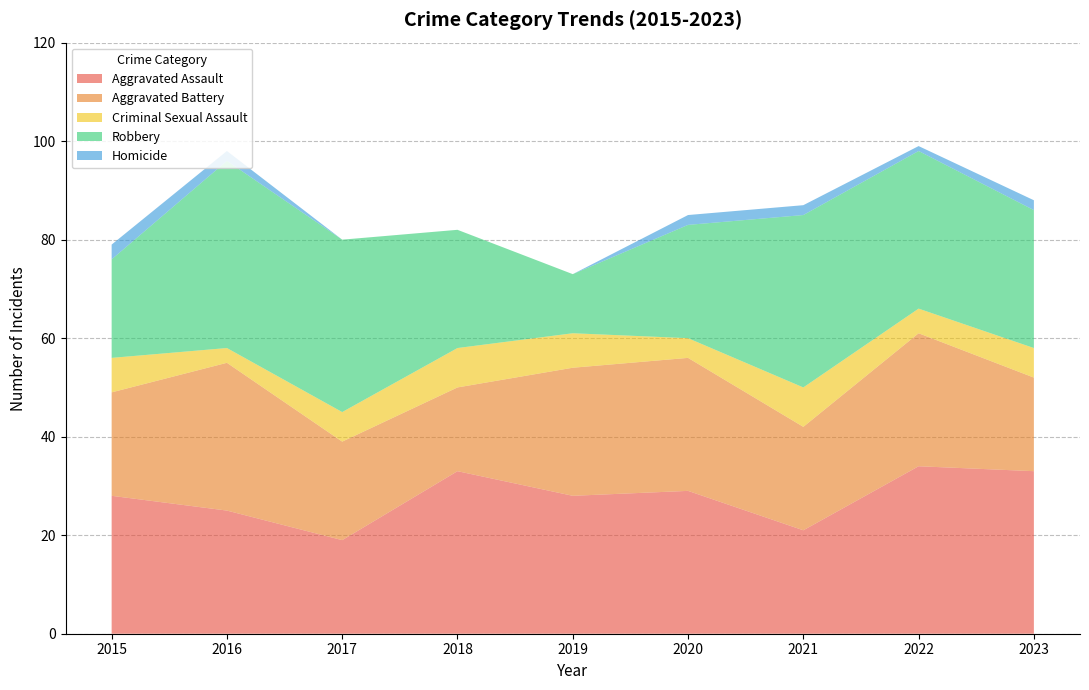

Reading left to right, transcribe all the data shown in this chart.

Aggravated Assault: 28	25	19	33	28	29	21	34	33
Aggravated Battery: 21	30	20	17	26	27	21	27	19
Criminal Sexual Assault: 7	3	6	8	7	4	8	5	6
Robbery: 20	38	35	24	12	23	35	32	28
Homicide: 3	2	0	0	0	2	2	1	2